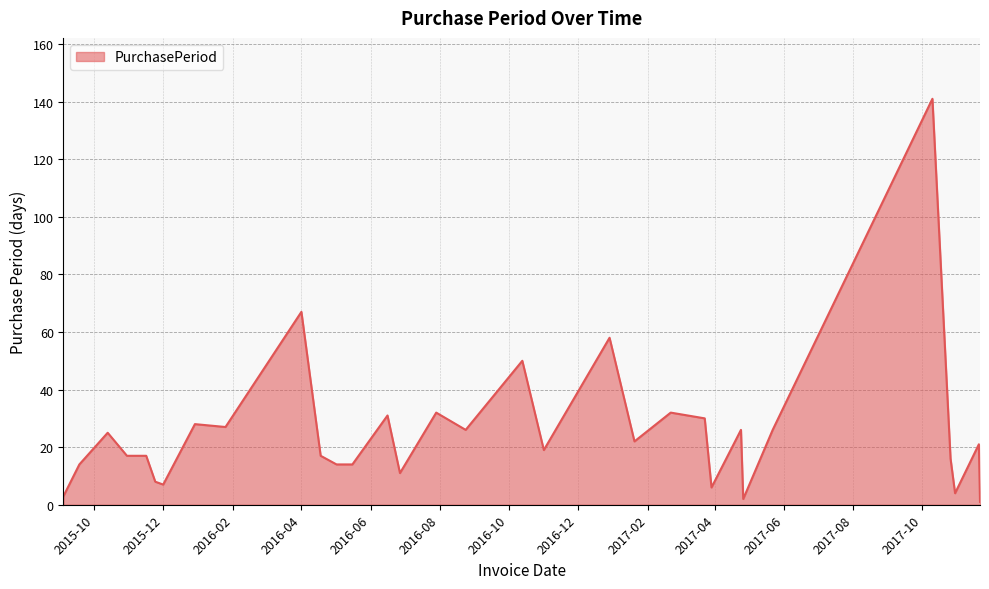

What is the difference between the maximum and minimum values?

140